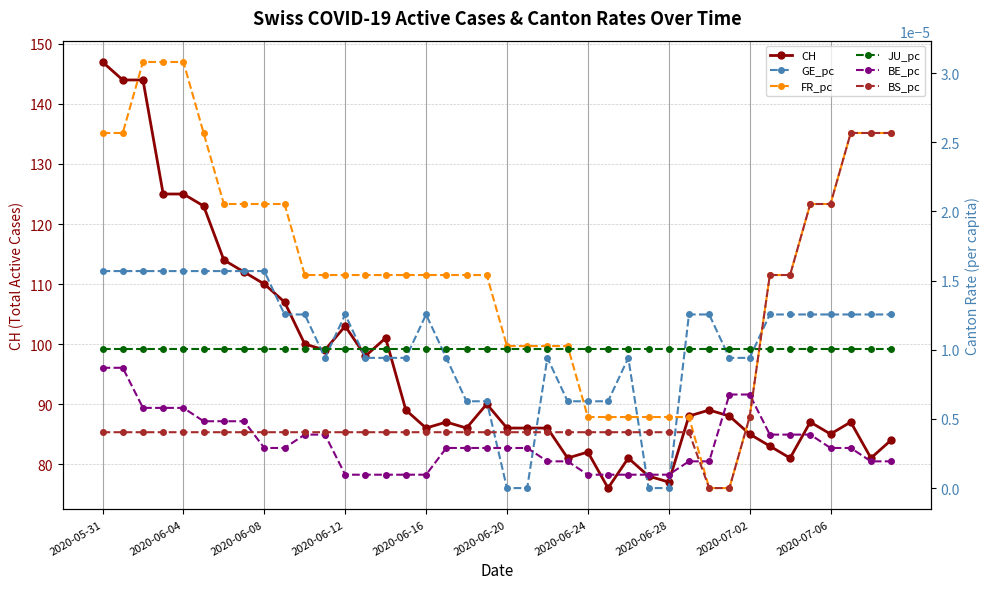

Is it true that CH equals 124 at 2020-06-20?

False